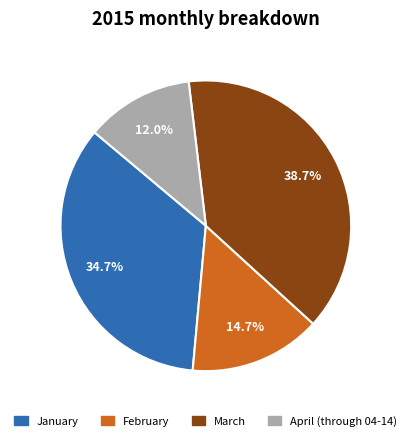

Which slice is the smallest?

April (through 04-14)